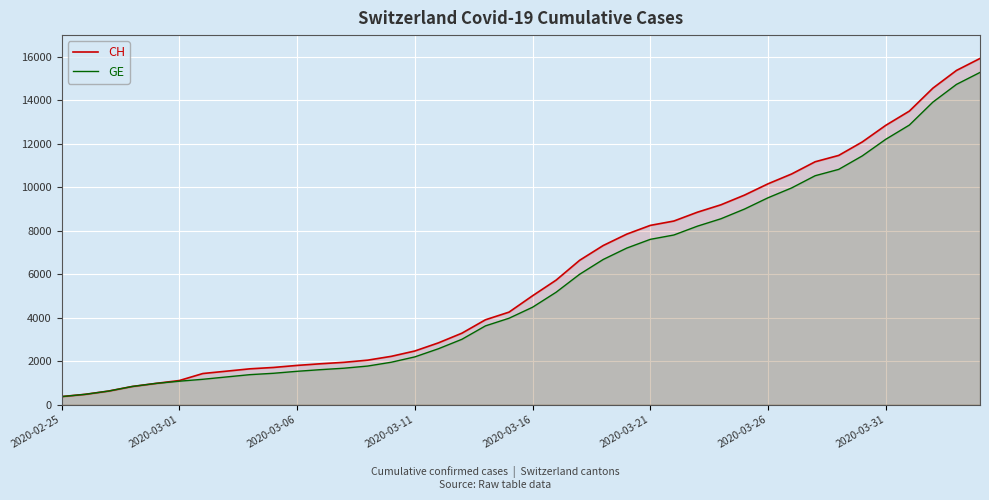

What is the total value across all series at 18?

7535